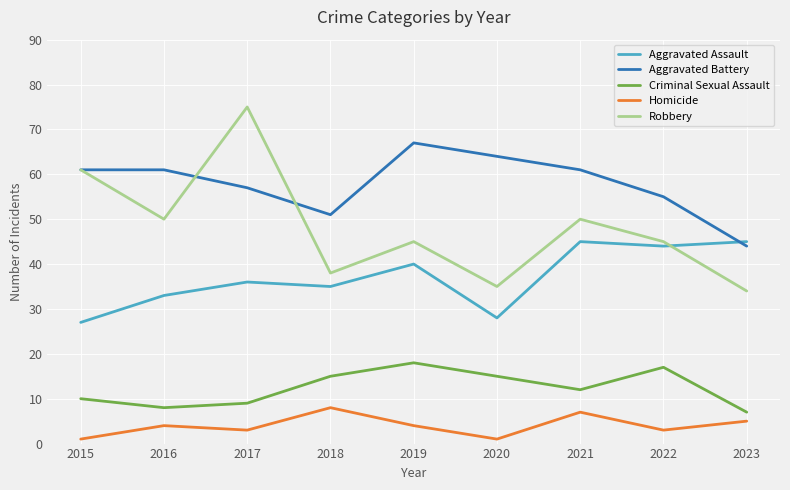

Rank the series by their maximum value, from highest to lowest.

Robbery, Aggravated Battery, Aggravated Assault, Criminal Sexual Assault, Homicide